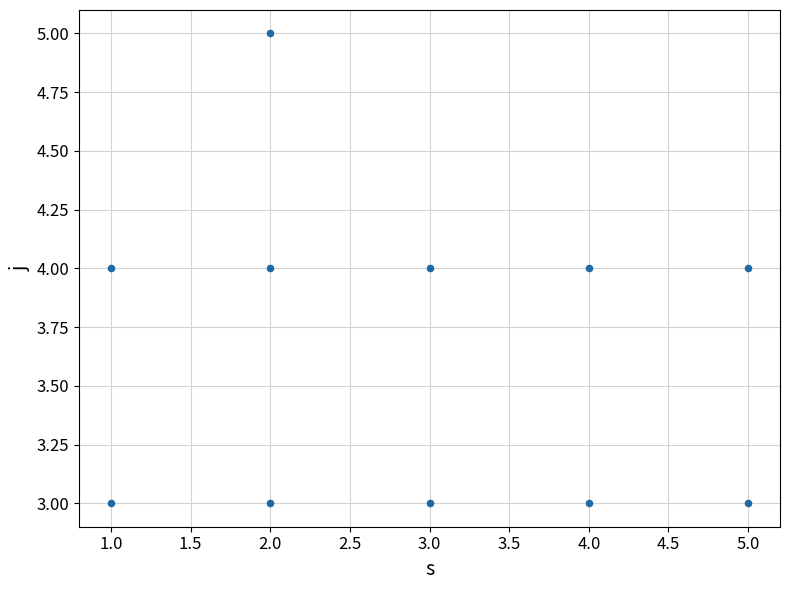

What is the range of X values (max minus min)?

4